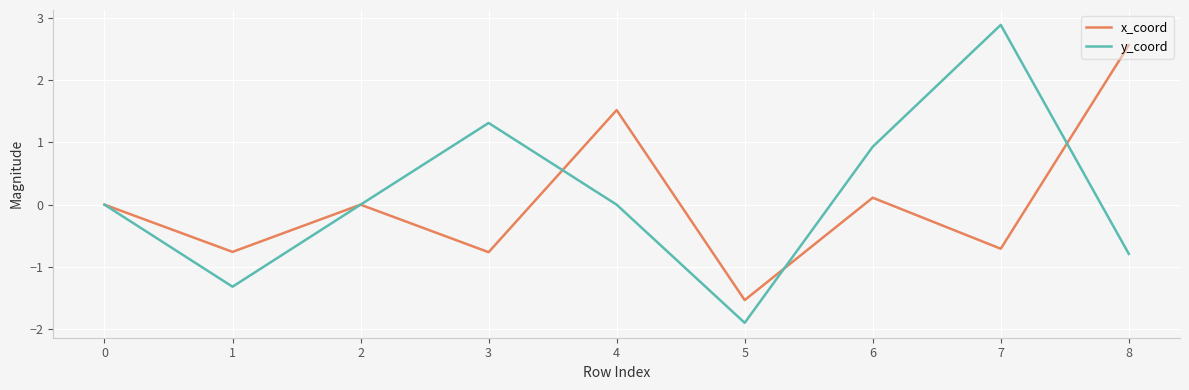

What are all the series names shown in the legend?

x_coord, y_coord